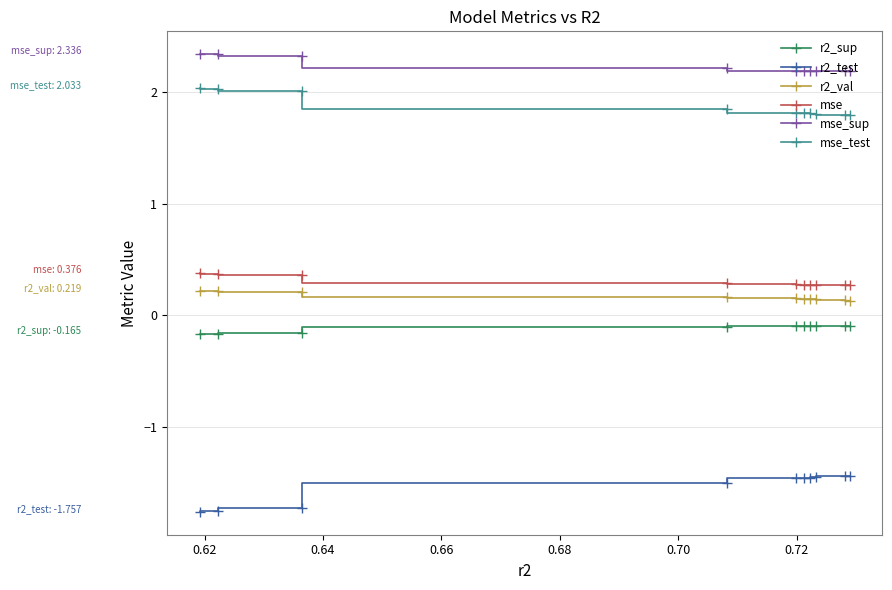

What is the sum of all r2_val values?

1.7